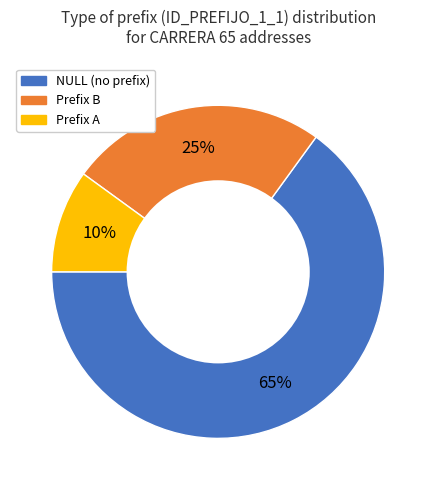

To the nearest percent, what is the difference between the largest and smallest slice percentages?

55%